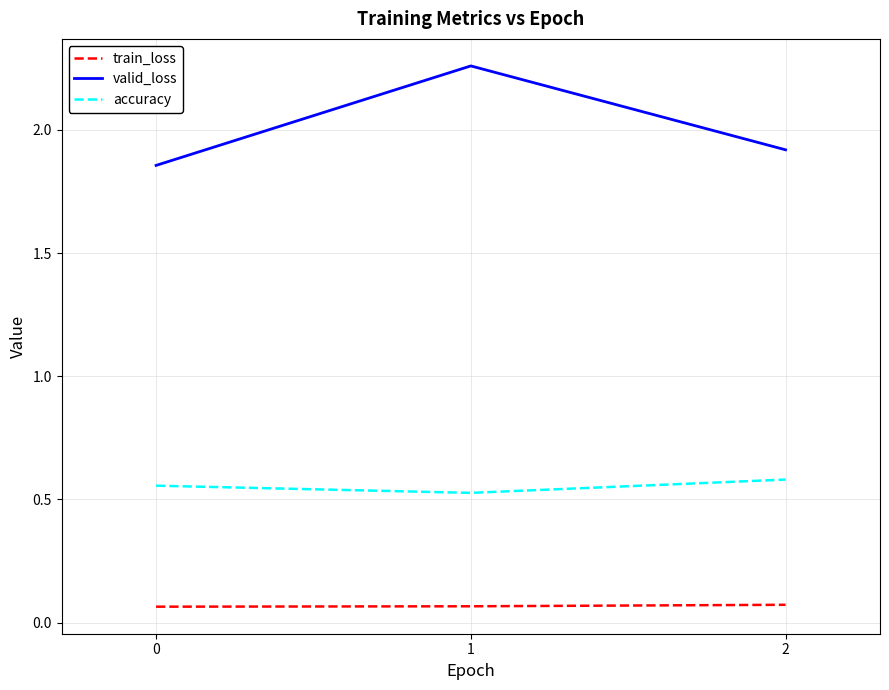

What are all the series names shown in the legend?

train_loss, valid_loss, accuracy